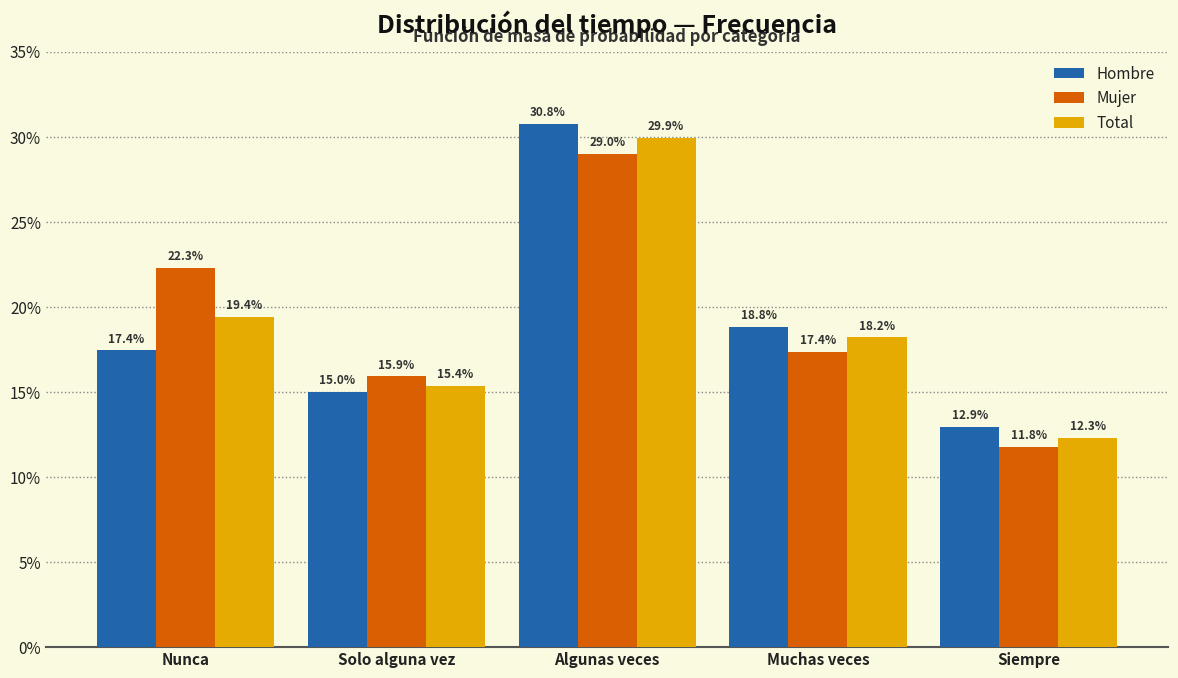

Reading left to right, transcribe all the data shown in this chart.

Hombre: Nunca=17.4	Solo alguna vez=15.0	Algunas veces=30.8	Muchas veces=18.8	Siempre=12.9
Mujer: Nunca=22.3	Solo alguna vez=15.9	Algunas veces=29.0	Muchas veces=17.4	Siempre=11.8
Total: Nunca=19.4	Solo alguna vez=15.4	Algunas veces=29.9	Muchas veces=18.2	Siempre=12.3